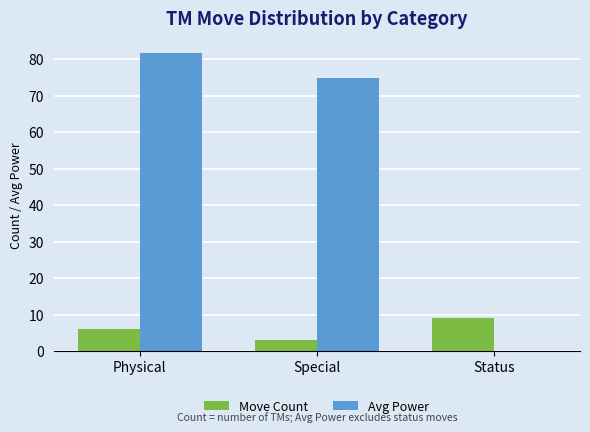

What are all the series names shown in the legend?

Move Count, Avg Power